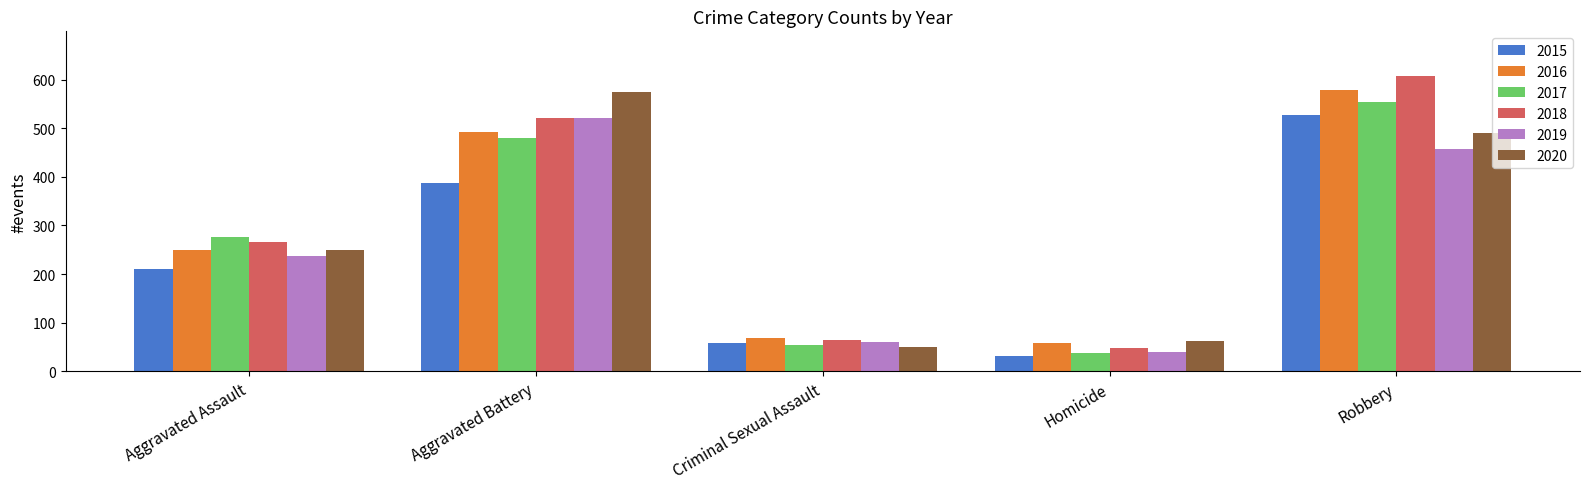

Is it true that 2018 equals 49 at Homicide?

True